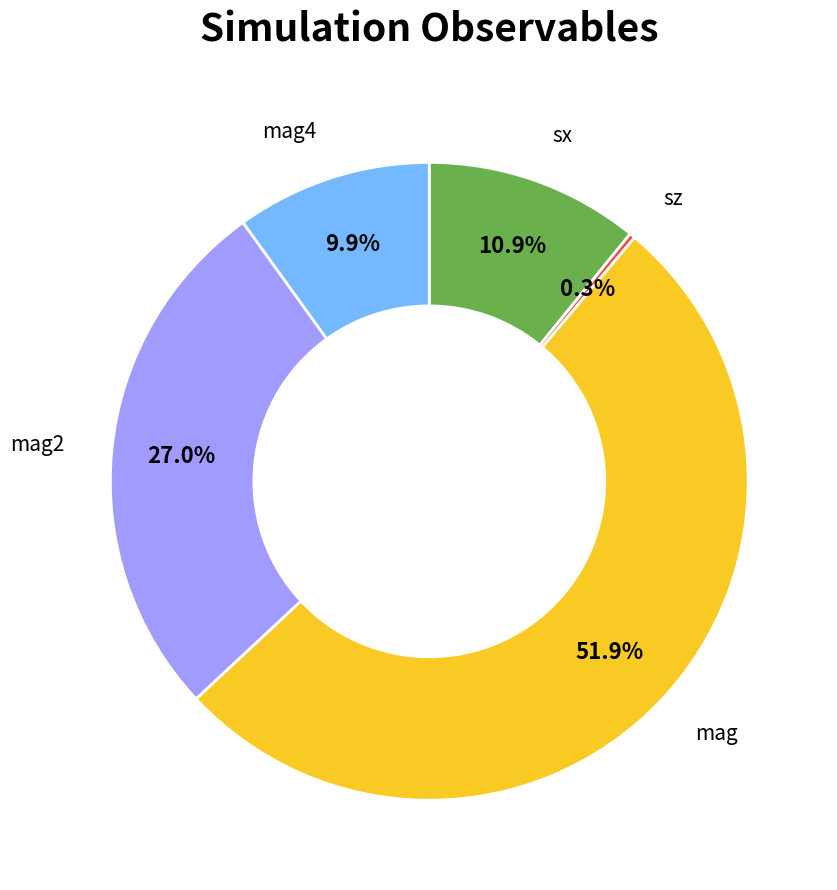

Rank the categories by value from highest to lowest.

mag, mag2, sx, mag4, sz